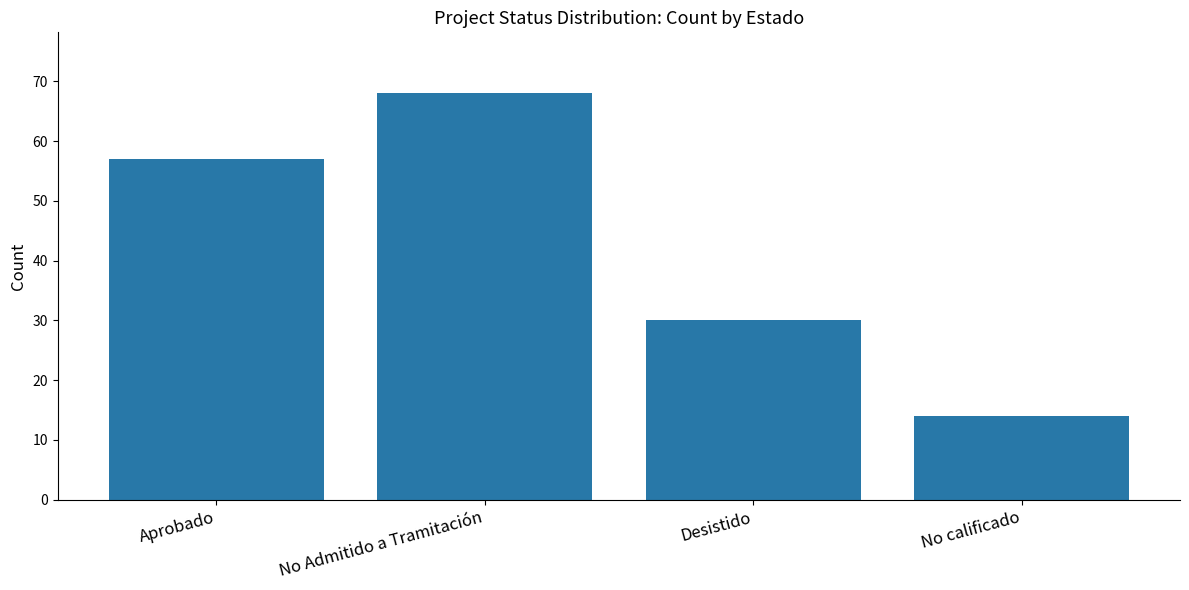

True or false: the data shows 4 at No calificado.

False